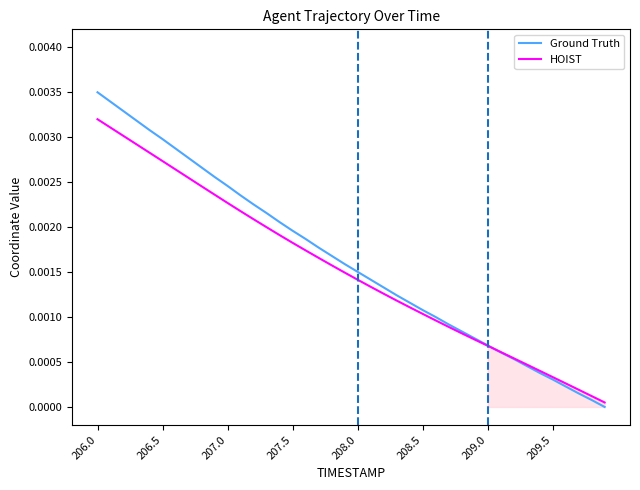

At which label does HOIST reach its peak?

206.0